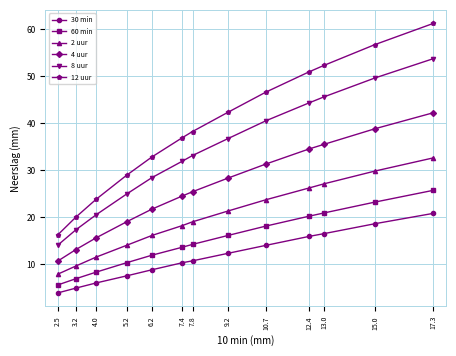

What is the difference between the highest and lowest values at 4.0?

17.8